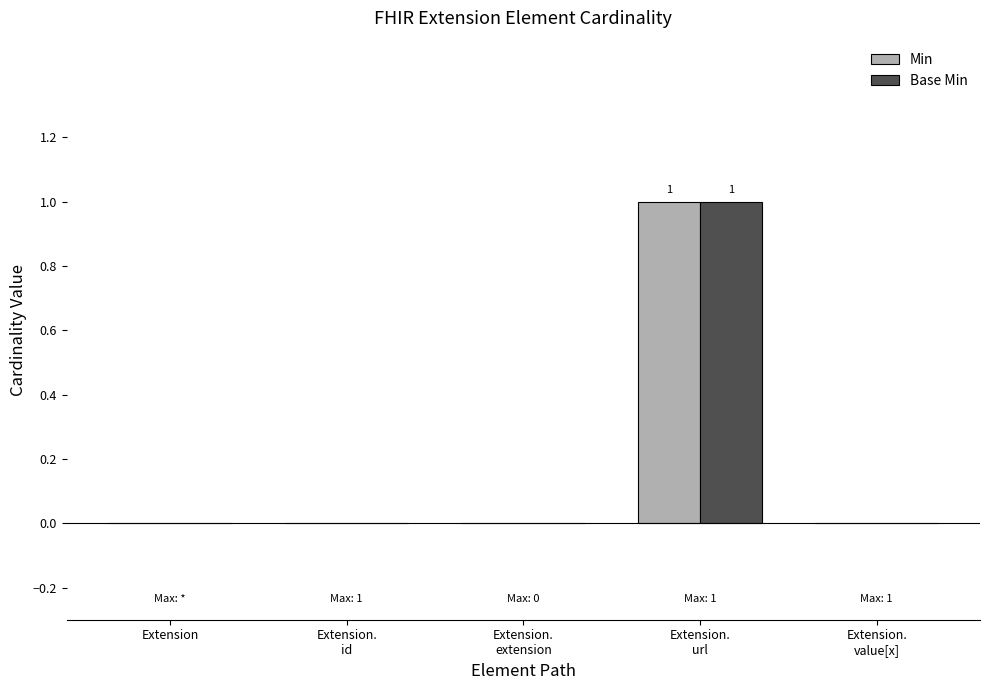

What are all the series names shown in the legend?

Min, Base Min